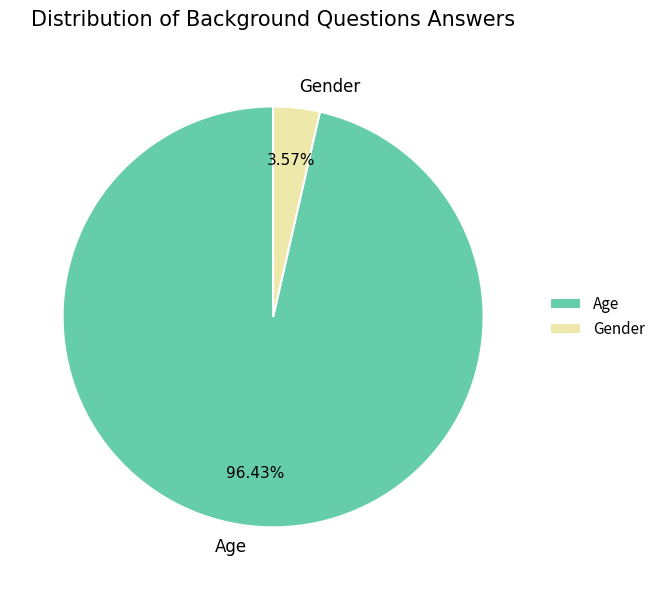

What is the total percentage of Age and Gender?

100.0%